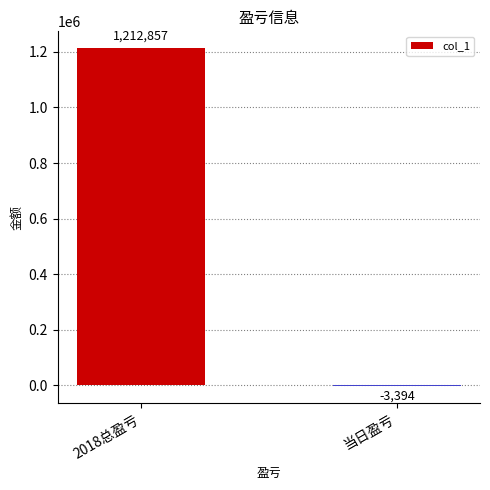

Are the bars horizontal?

No